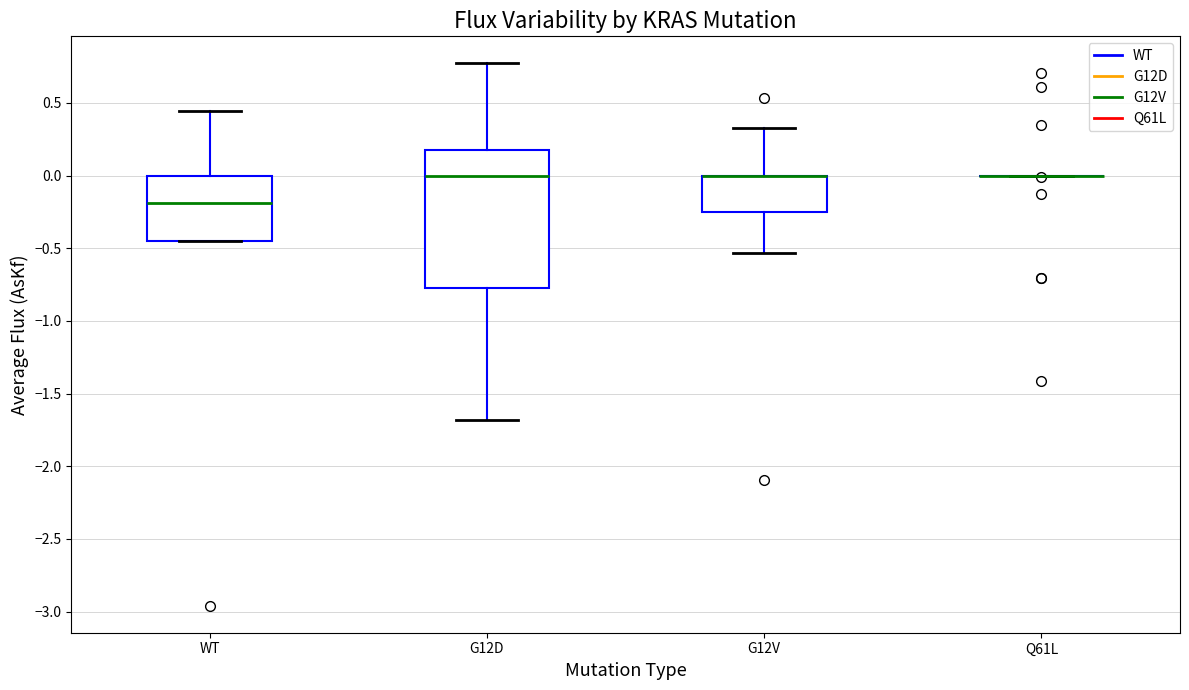

Reading left to right, read every box against the y-axis: the position of its median line, the range the box covers, and the ends of its whiskers. The values are not printed on the chart, so give them approximately, as read against the axis.

WT: median -0.20, box -0.45 to 0.00, whiskers -0.45 to 0.45
G12D: median 0.00, box -0.75 to 0.20, whiskers -1.70 to 0.75
G12V: median 0.00 (drawn on the box's upper edge), box -0.25 to 0.00, whiskers -0.55 to 0.30
Q61L: box collapsed to a line at 0.00, whiskers 0.00 to 0.00